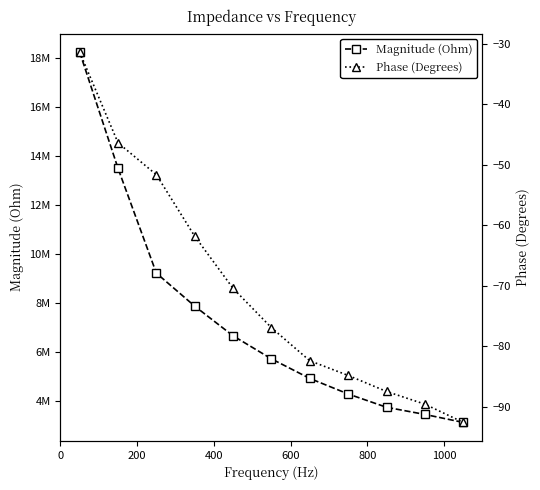

How many data points does each series have?

11